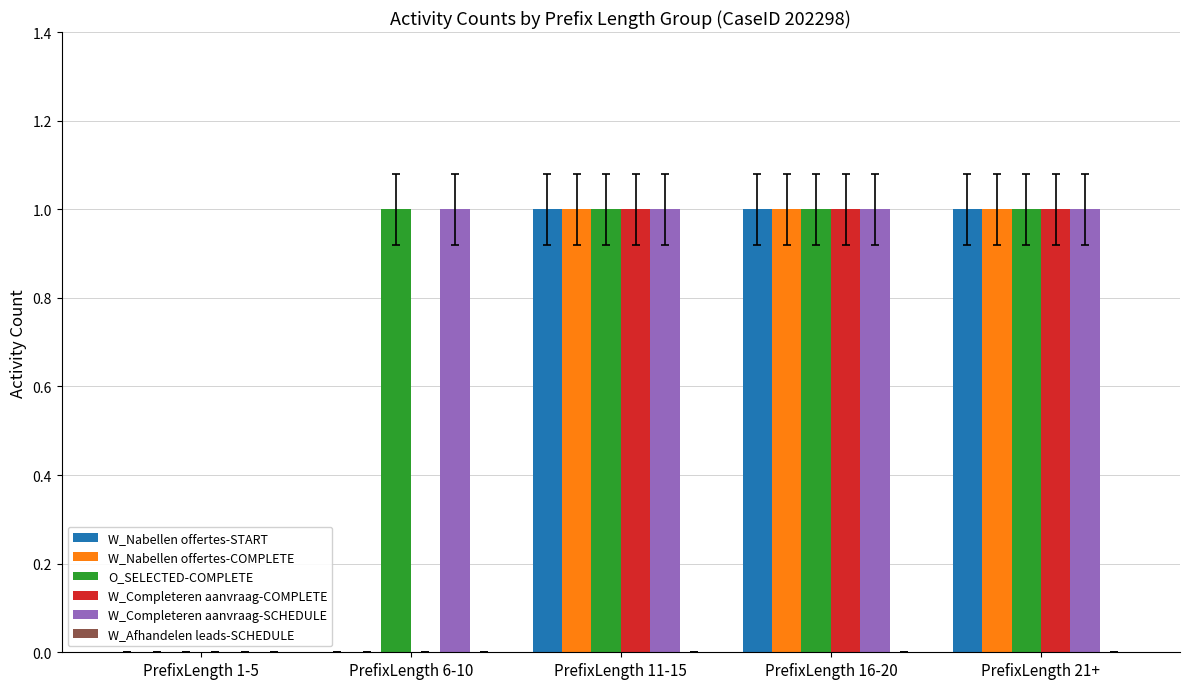

What is the difference between the W_Nabellen offertes-START values at PrefixLength 16-20 and PrefixLength 1-5?

1